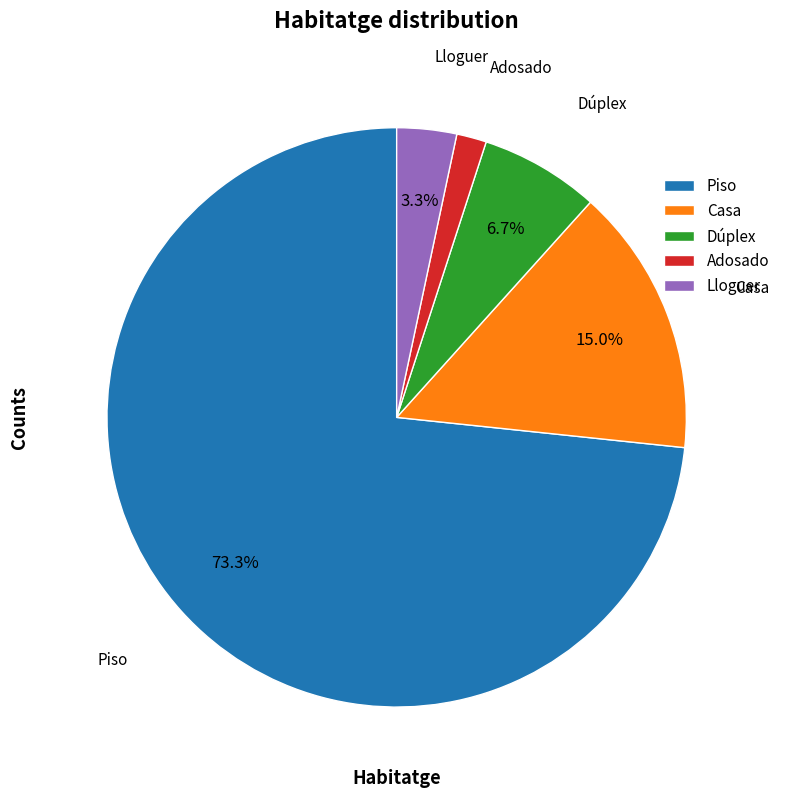

Which slice is the smallest?

Adosado